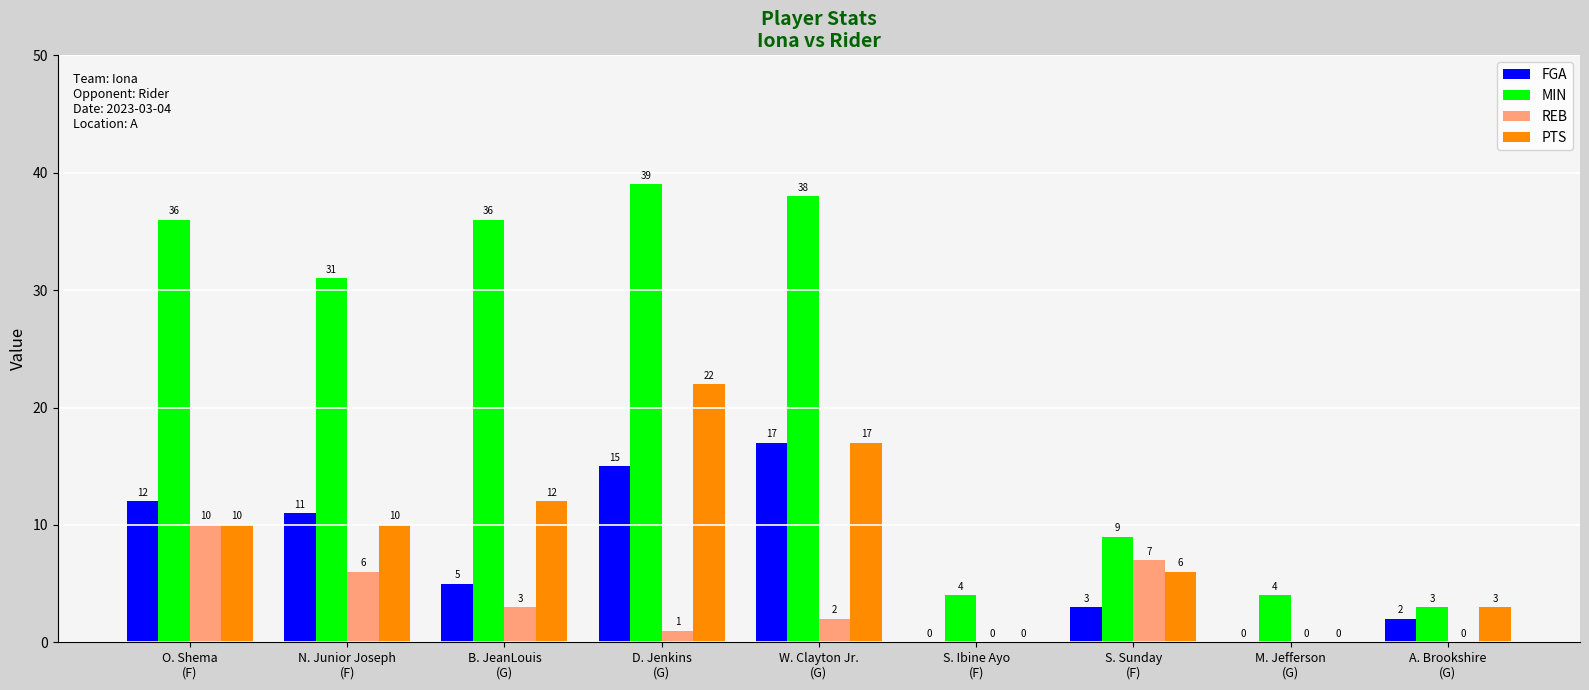

What is the highest value of the MIN series?

39